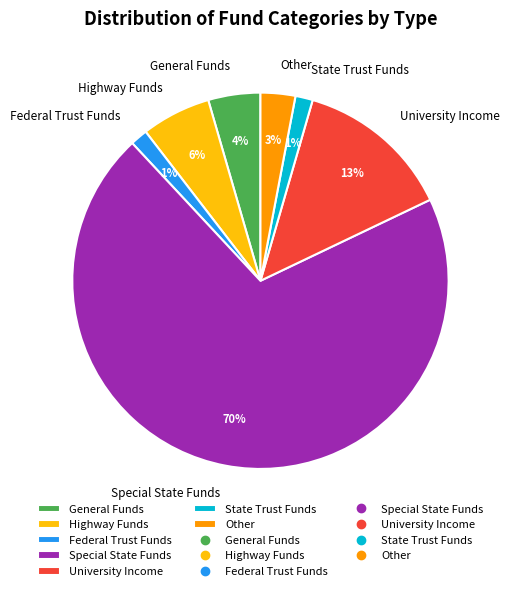

How many segments does this pie chart have?

7